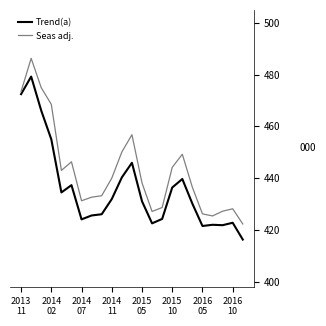

Which series has the widest spread of values?

Seas adj.